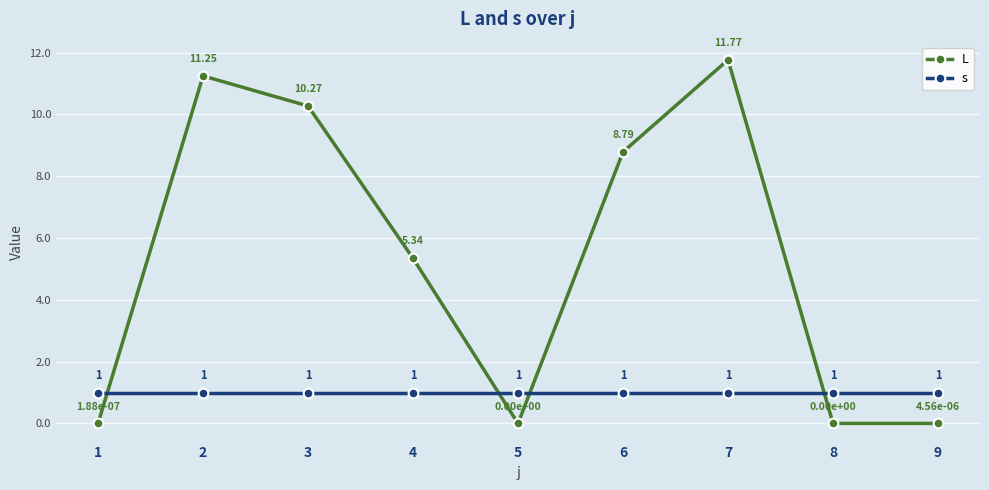

In L, how many points are higher than both neighbors (excluding endpoints)?

2